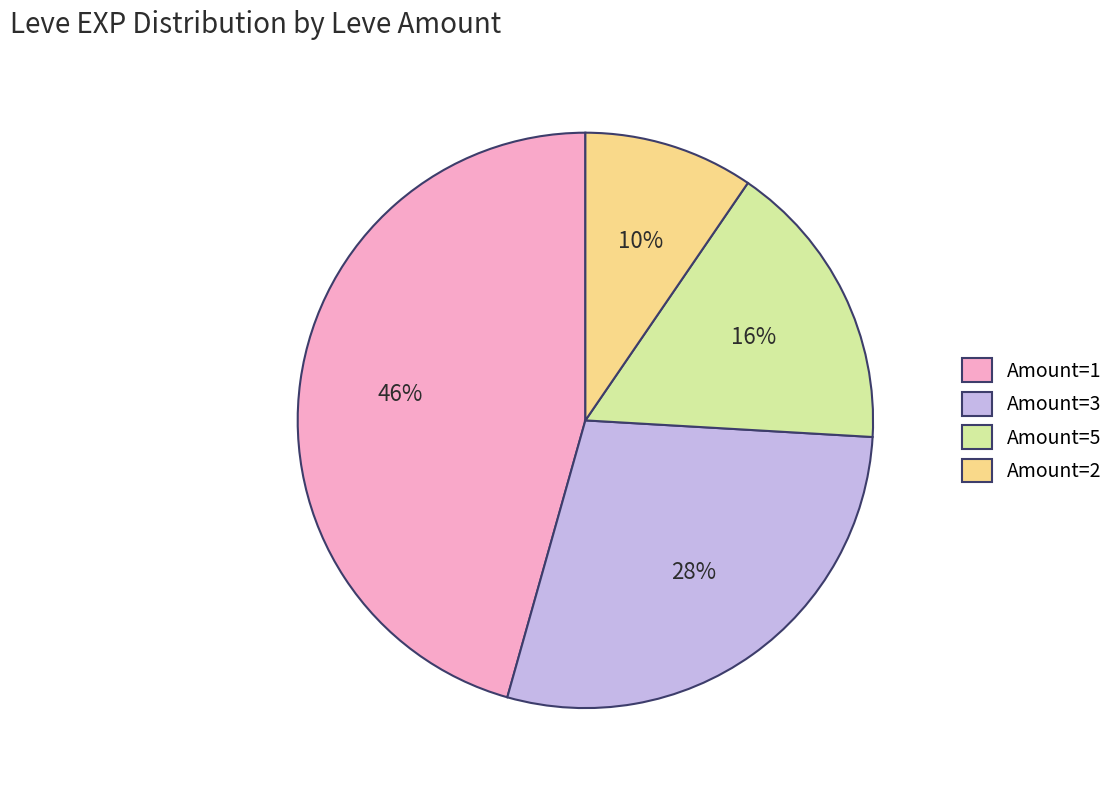

To the nearest percent, what is the difference between the largest and smallest slice percentages?

36%